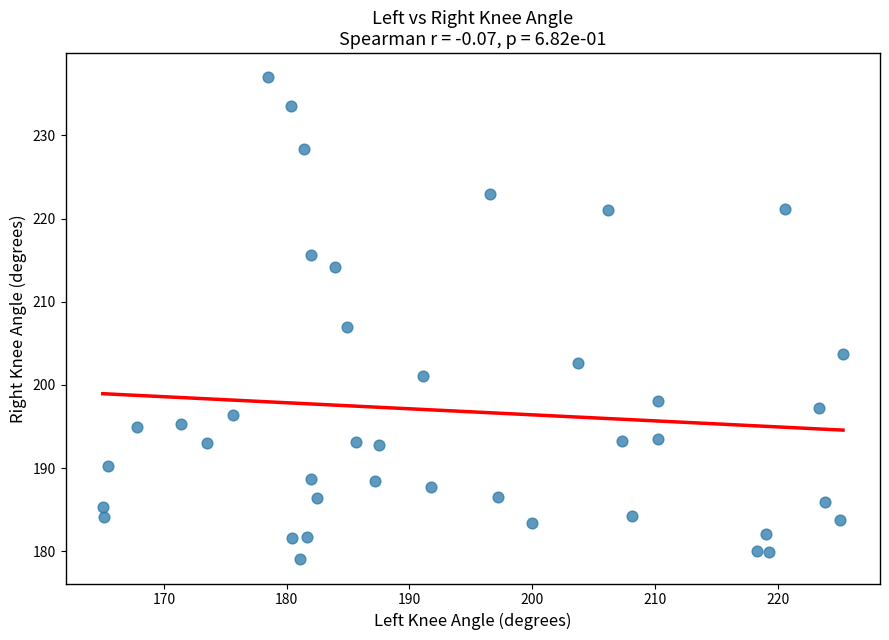

What is the range of Y values (max minus min)?

58.0